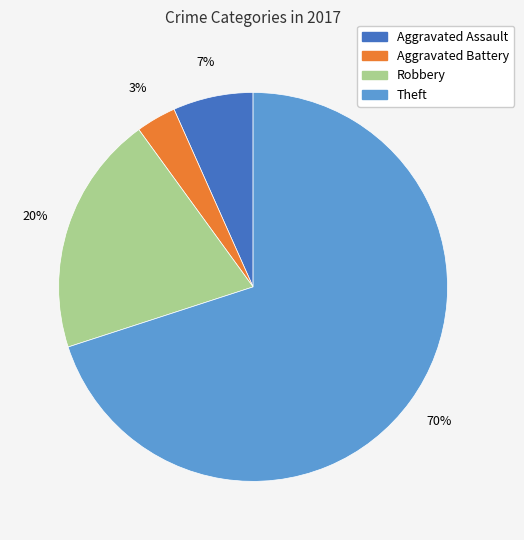

How many slices are in this pie chart?

4